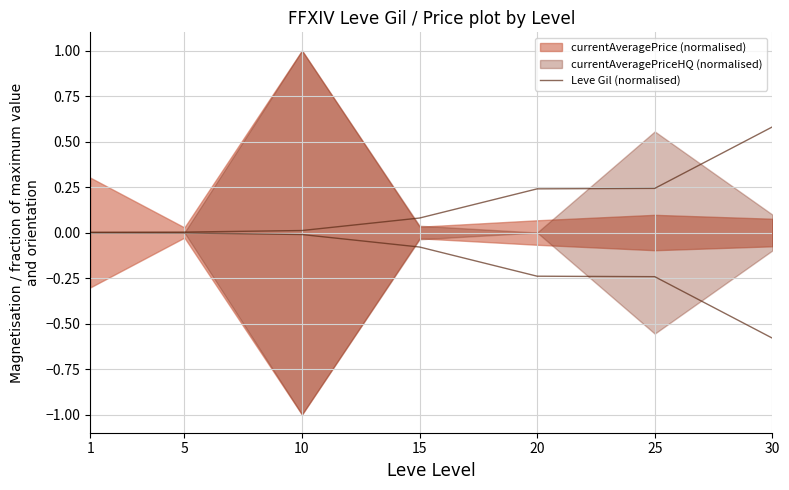

Reading left to right, list all the values displayed in this chart.

0.0	0.0	0.0	0.1	0.2	0.2	0.6